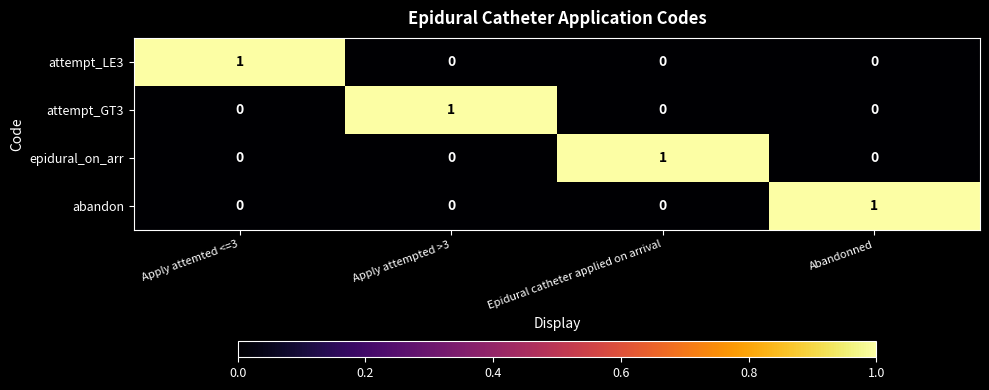

Which category has the highest value in the attempt_GT3 series?

Apply attempted >3